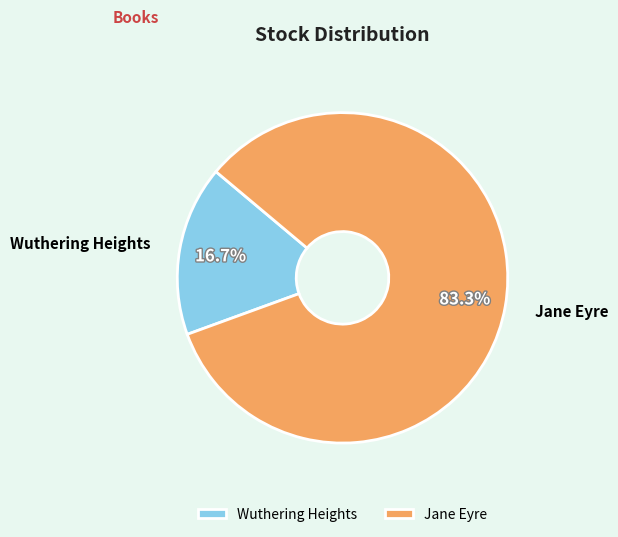

Which slice is the smallest?

Wuthering Heights